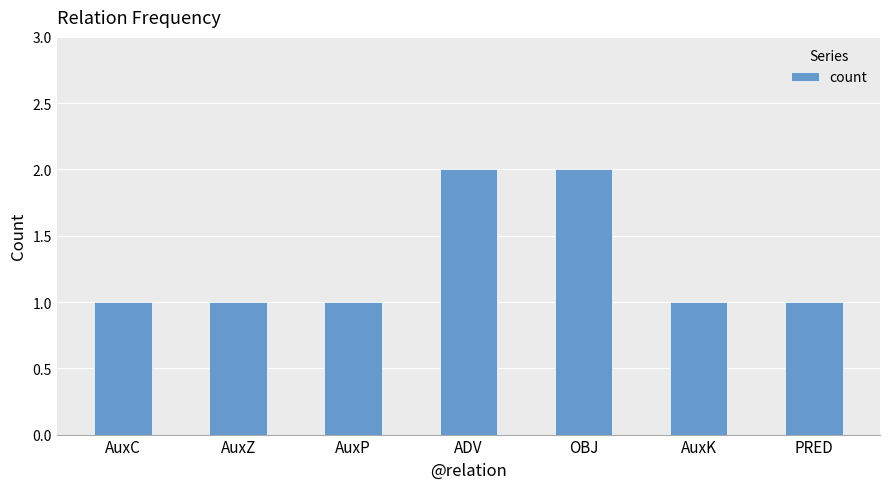

How many bars are there in total?

7